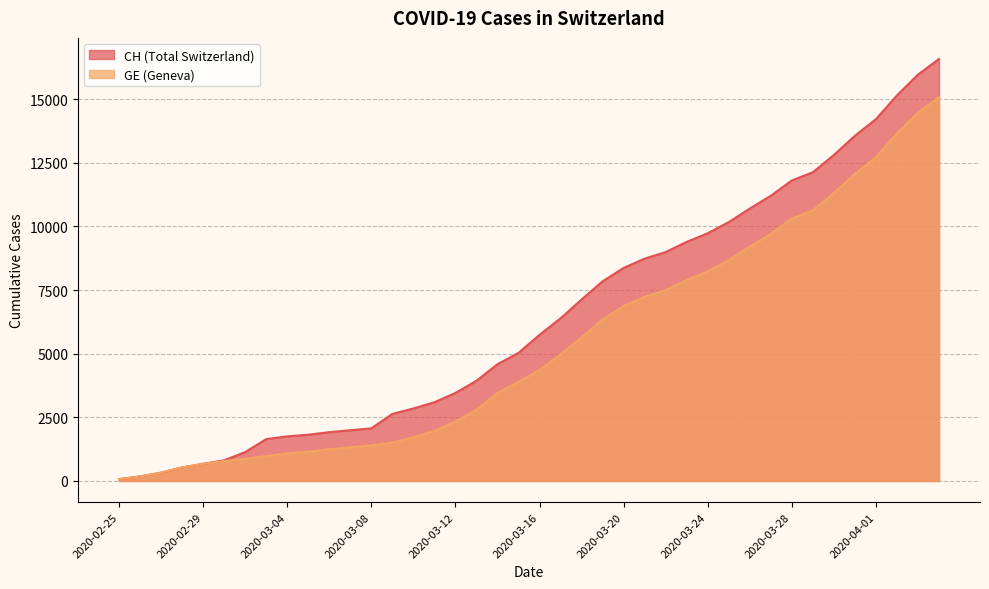

True or false: CH has a value of 12126 at 2020-03-29.

True